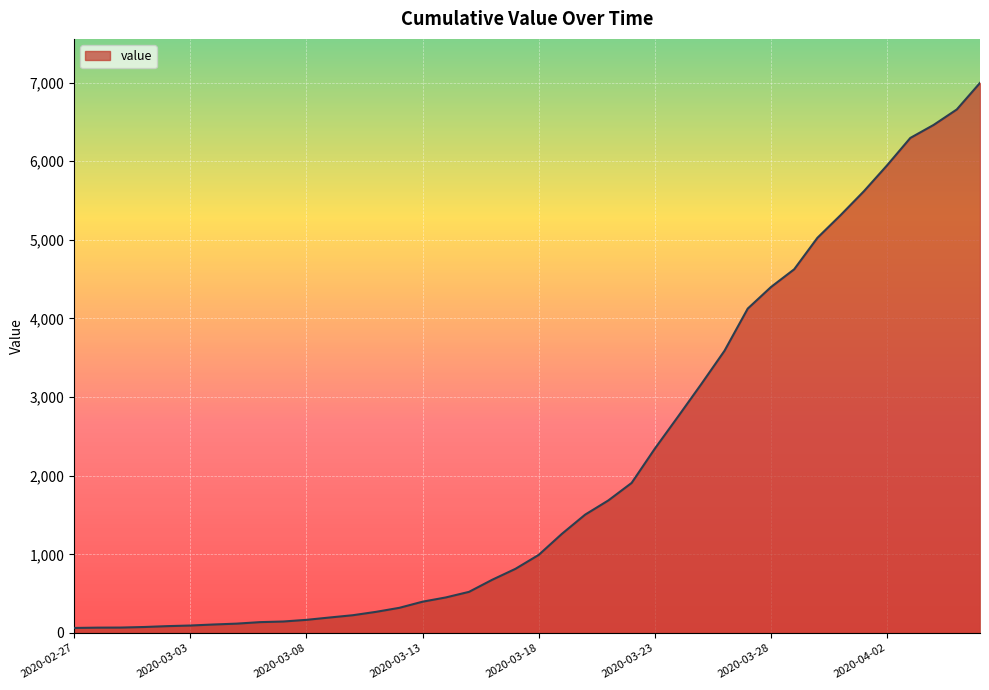

What is the maximum value shown in the chart?

6995